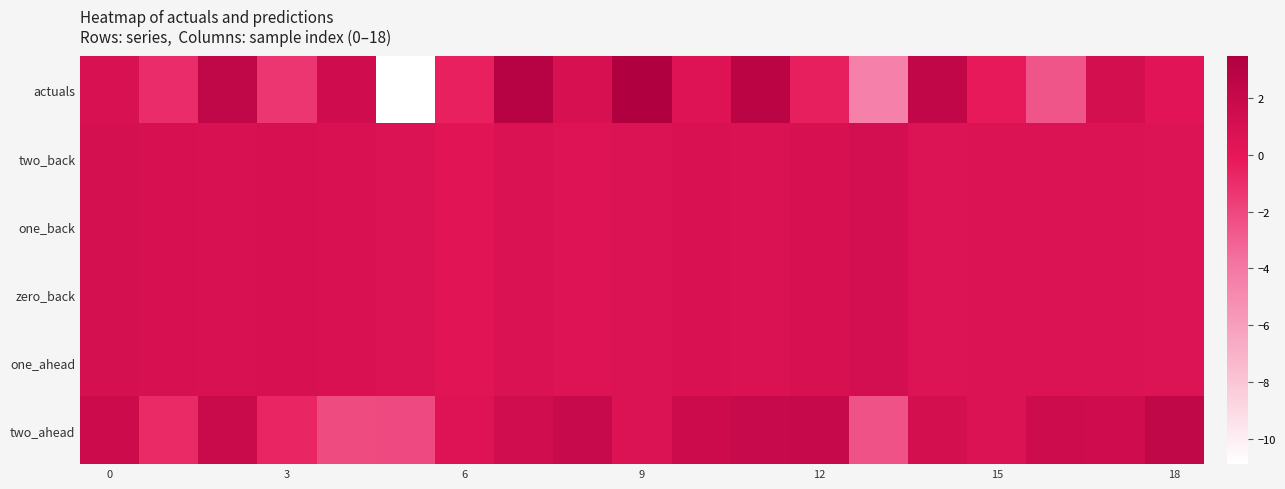

Which series has the largest range (max minus min)?

actuals